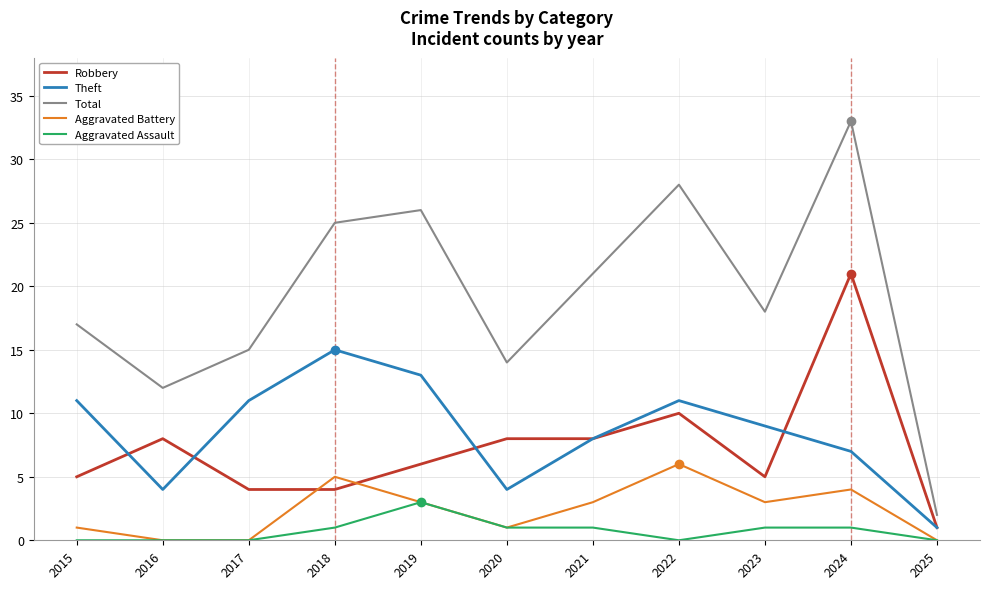

What is the difference between the highest and lowest values at 2022?

28